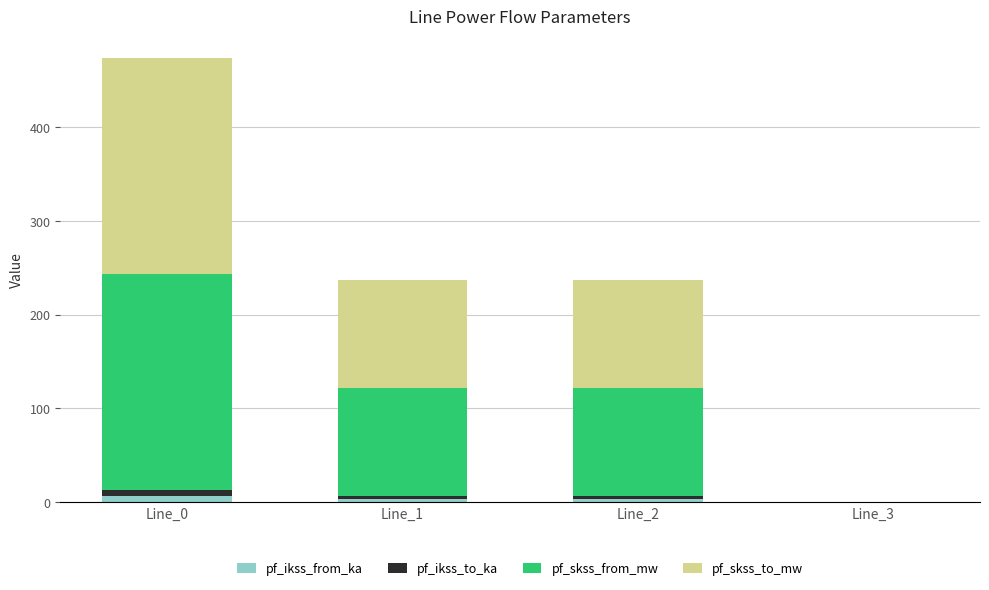

Reading left to right, what are the values for pf_ikss_from_ka?

Line_0=6.6	Line_1=3.3	Line_2=3.3	Line_3=0.0